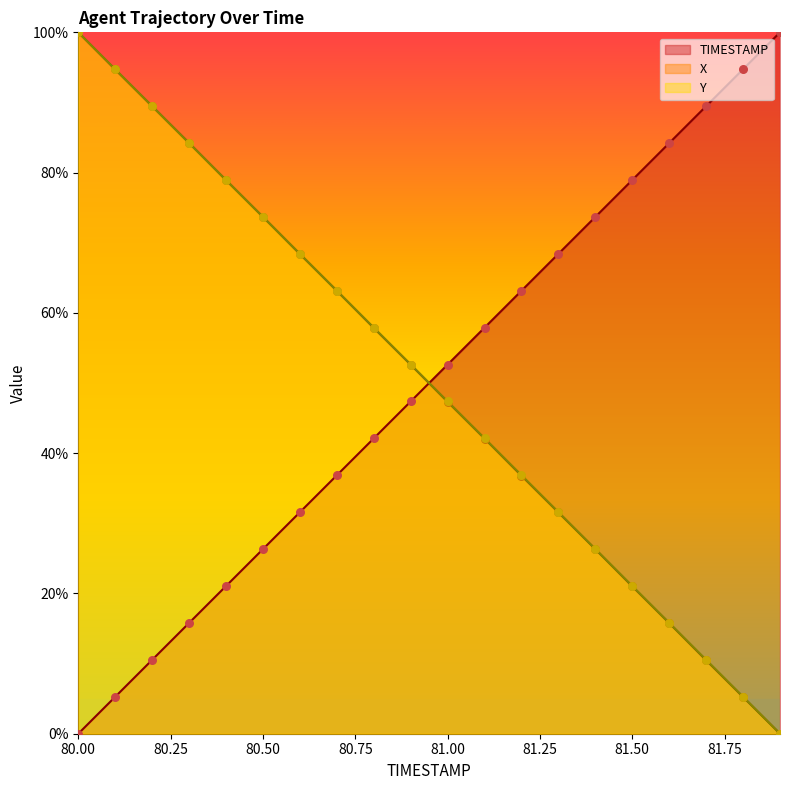

Which series reaches the minimum Y coordinate?

TIMESTAMP